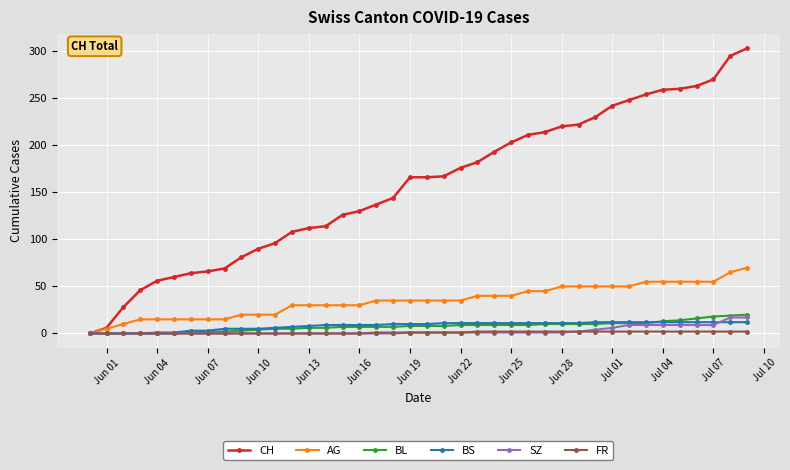

Which series has the largest total across all categories?

CH